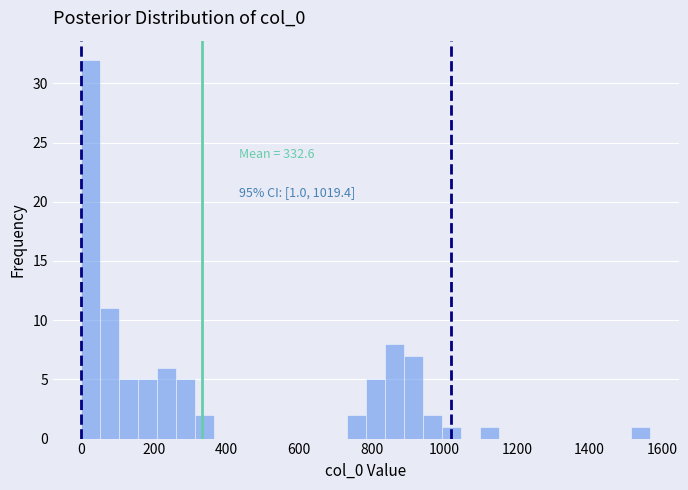

Read against the x-axis, roughly where is the centre of the tallest bar?

20